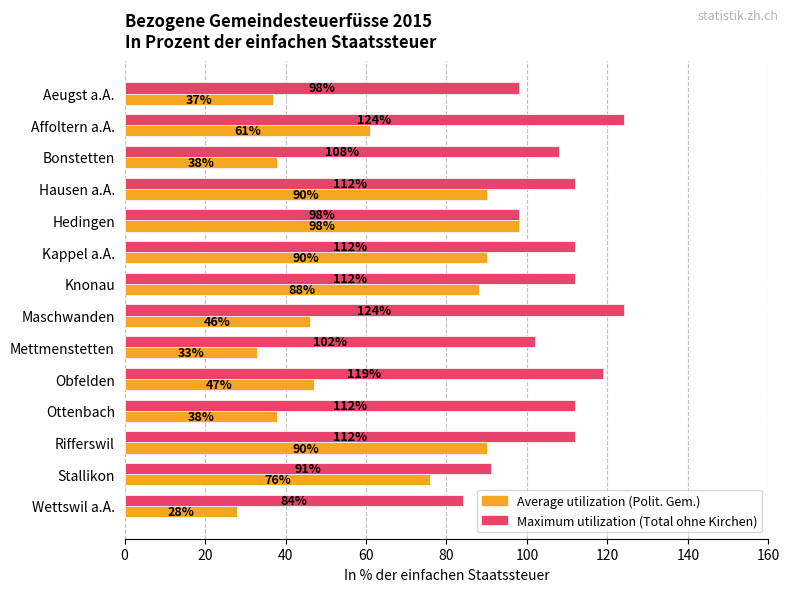

What is the spread (max minus min) of values at Hausen a.A.?

22